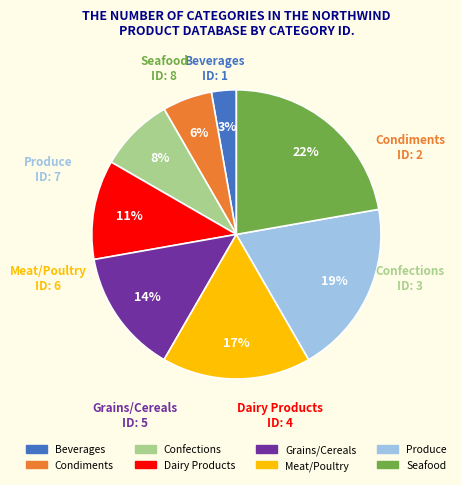

Is it true that Seafood is 22% of the pie?

True